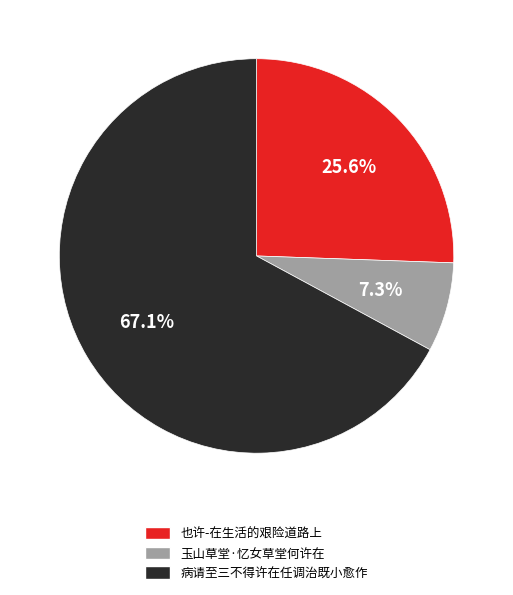

Is the sum of 玉山草堂·忆女草堂何许在 and 也许-在生活的艰险道路上 greater than half?

No